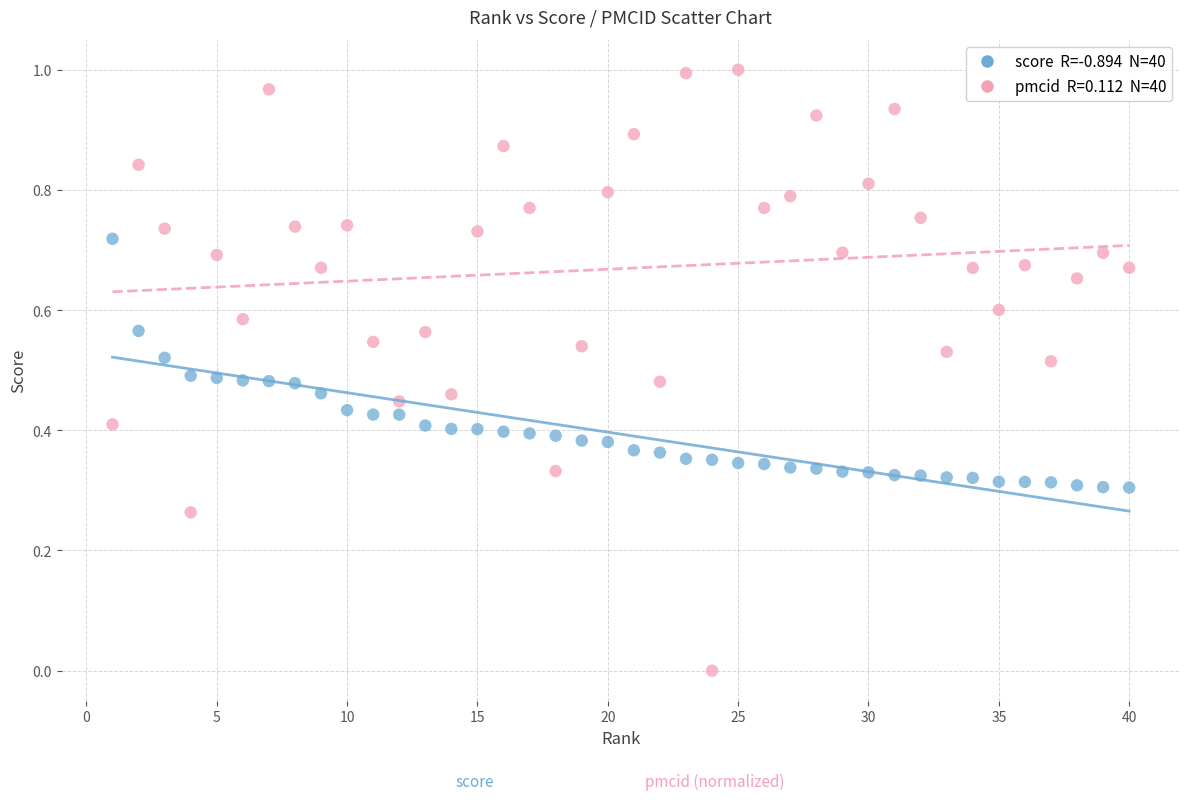

Across all data points, what is the range of X values (max minus min)?

39.0